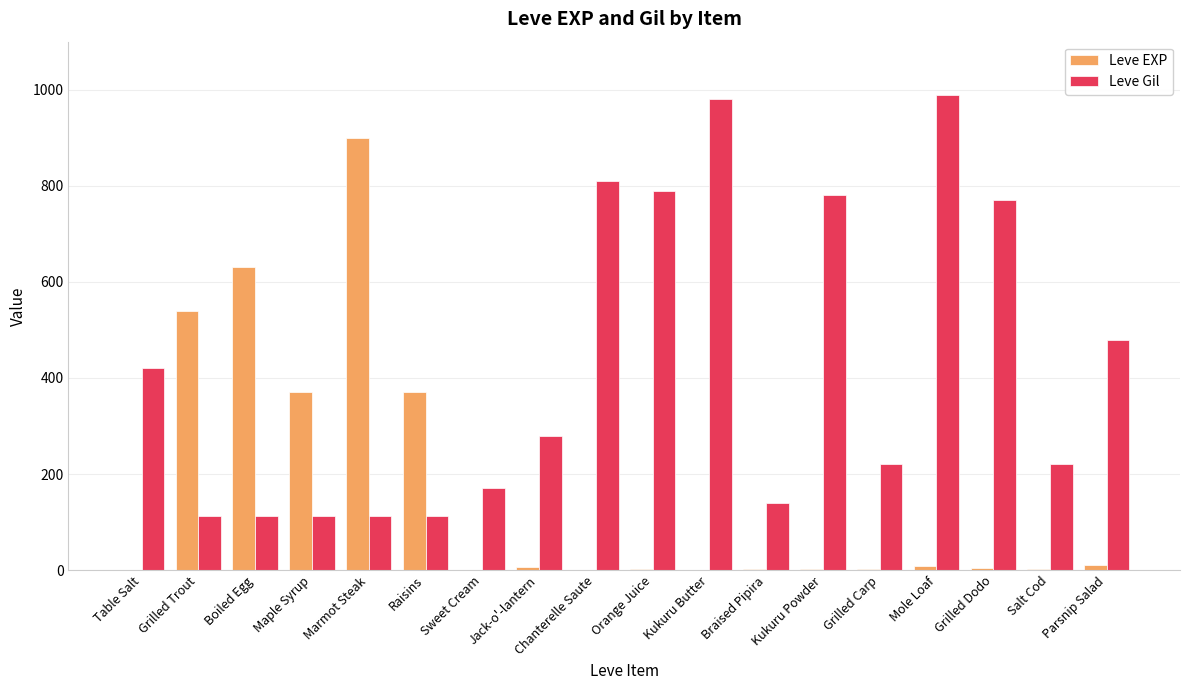

Which series has the largest total across all categories?

Leve Gil